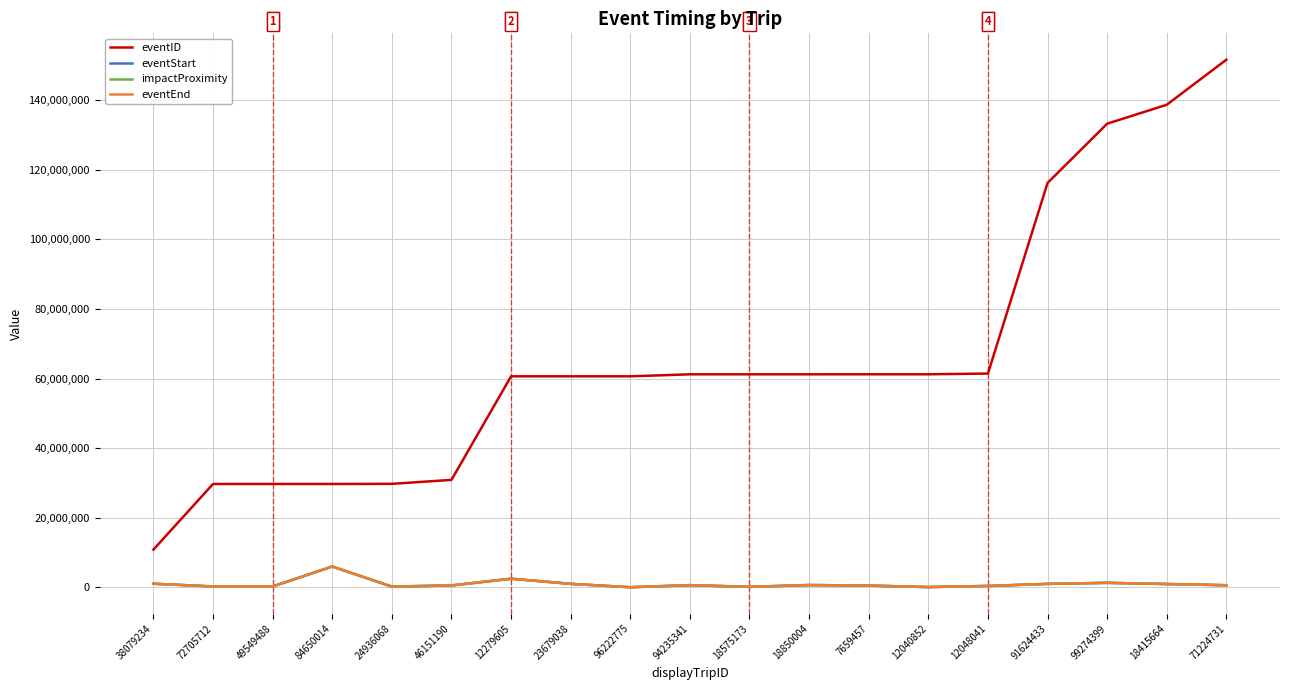

Which series has the widest spread of values?

eventID